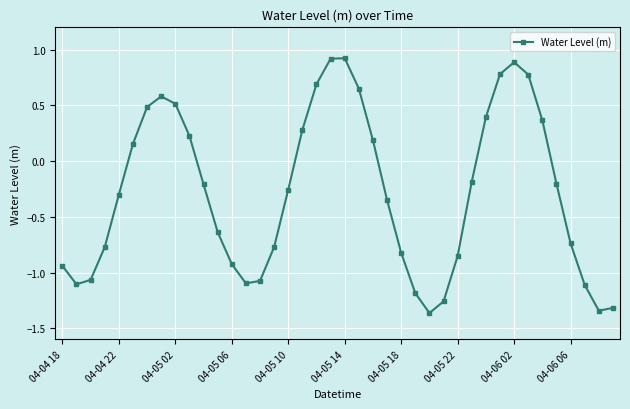

How many interior local peaks (higher than both neighbors) does the data have?

3